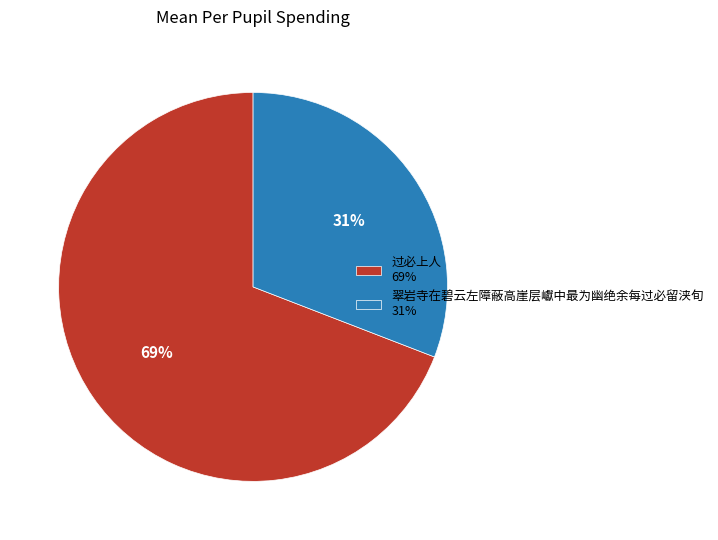

What is the ratio of the value at 翠岩寺在碧云左障蔽高崖层巘中最为幽绝余每过必留浃旬 to the value at 过必上人?

0.4